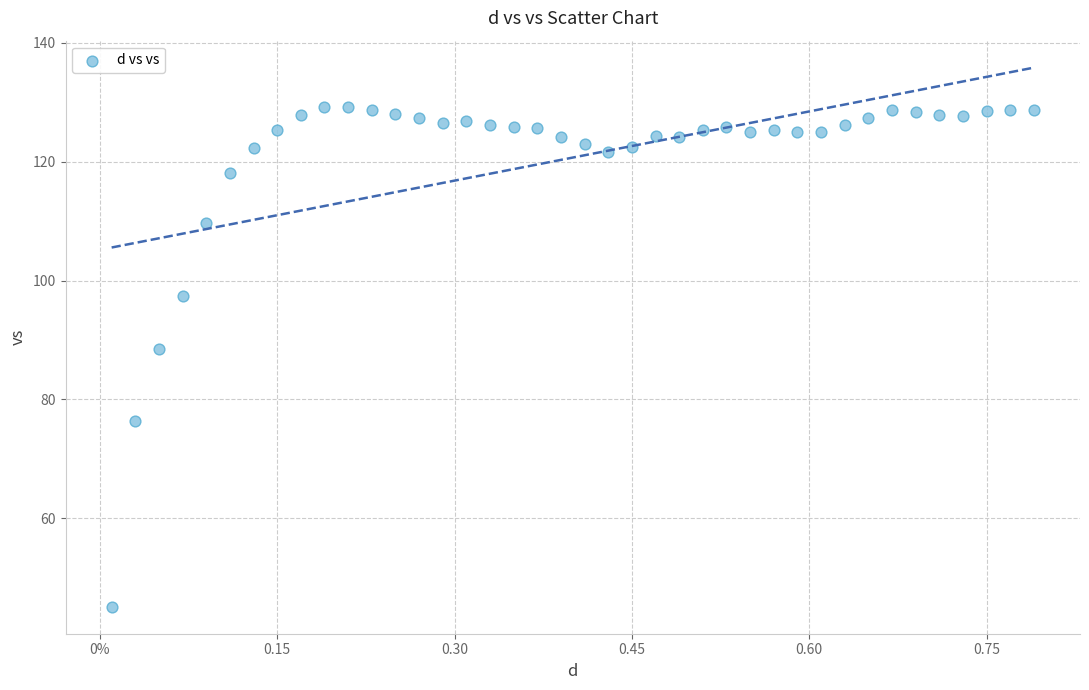

What is the range of X values (max minus min)?

0.8